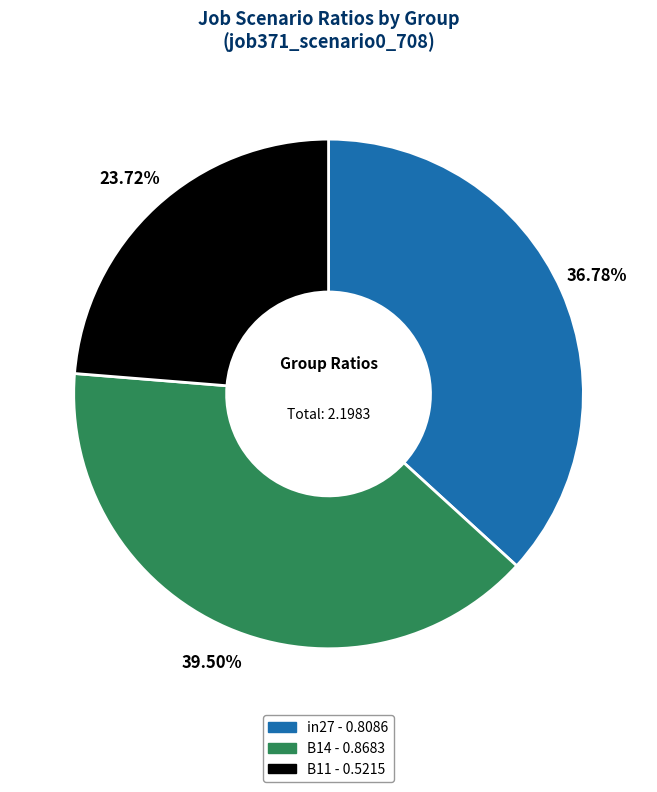

What is the smallest slice in the pie chart?

B11